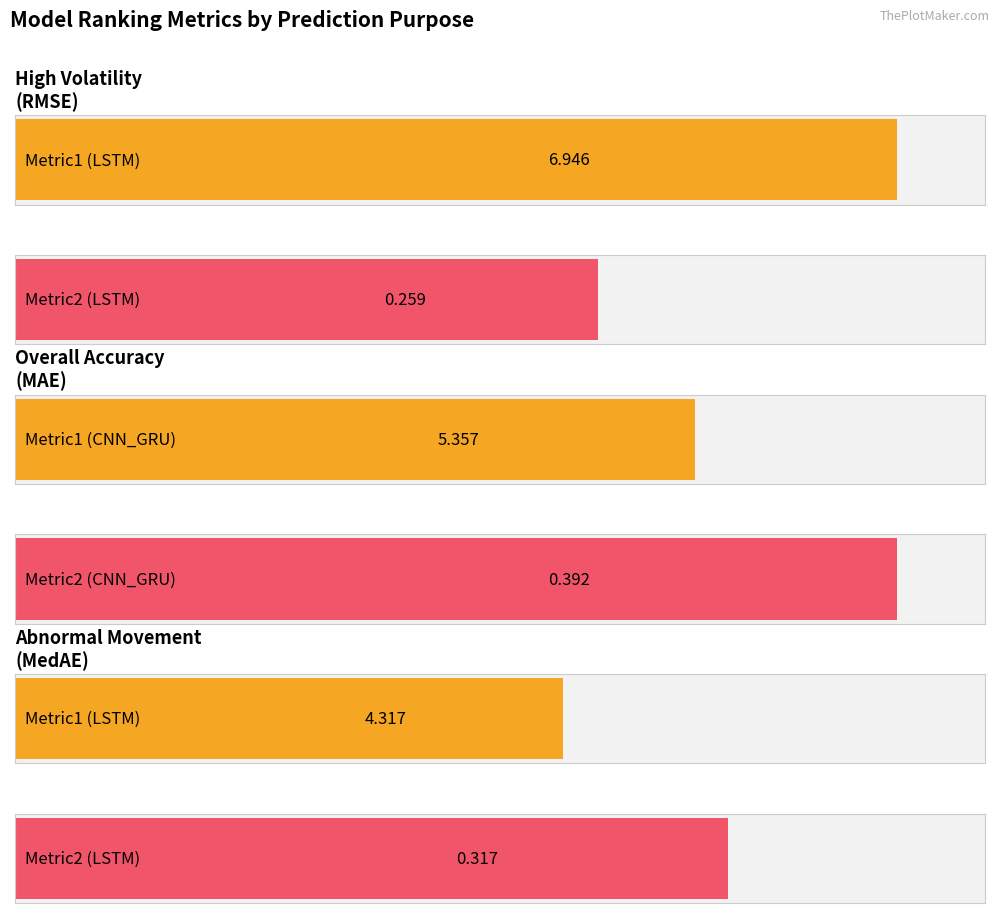

Which category has the highest value in the Metric2 series?

CNN_GRU